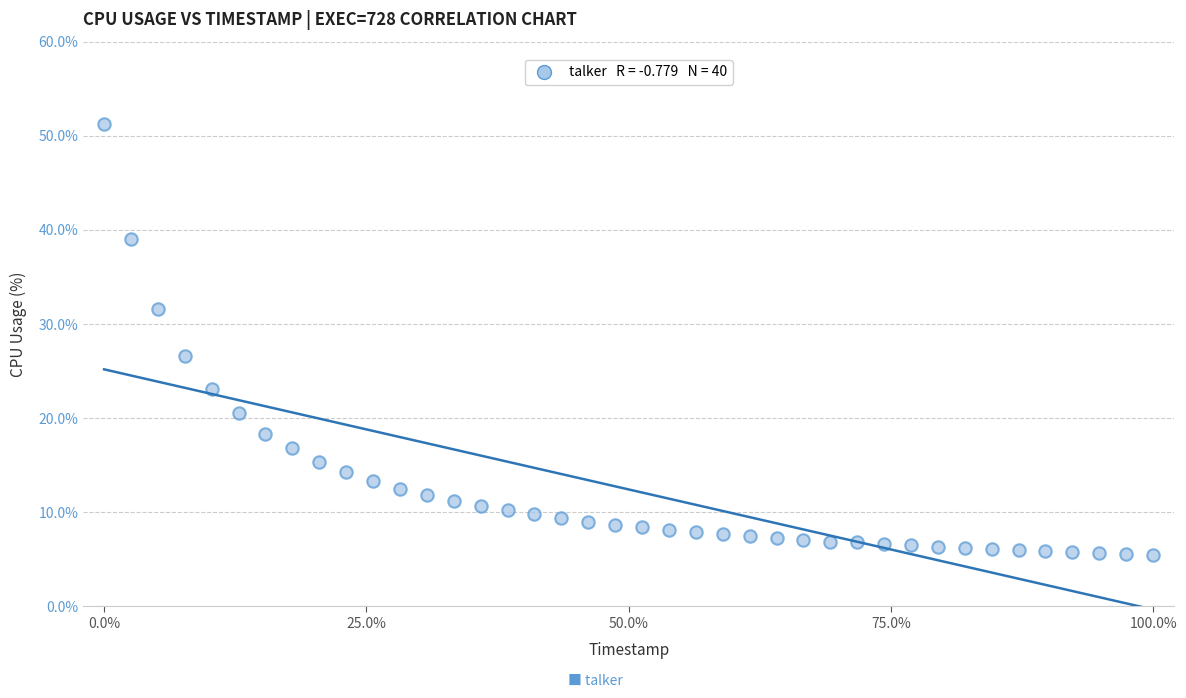

What is the range of X values (max minus min)?

100.0